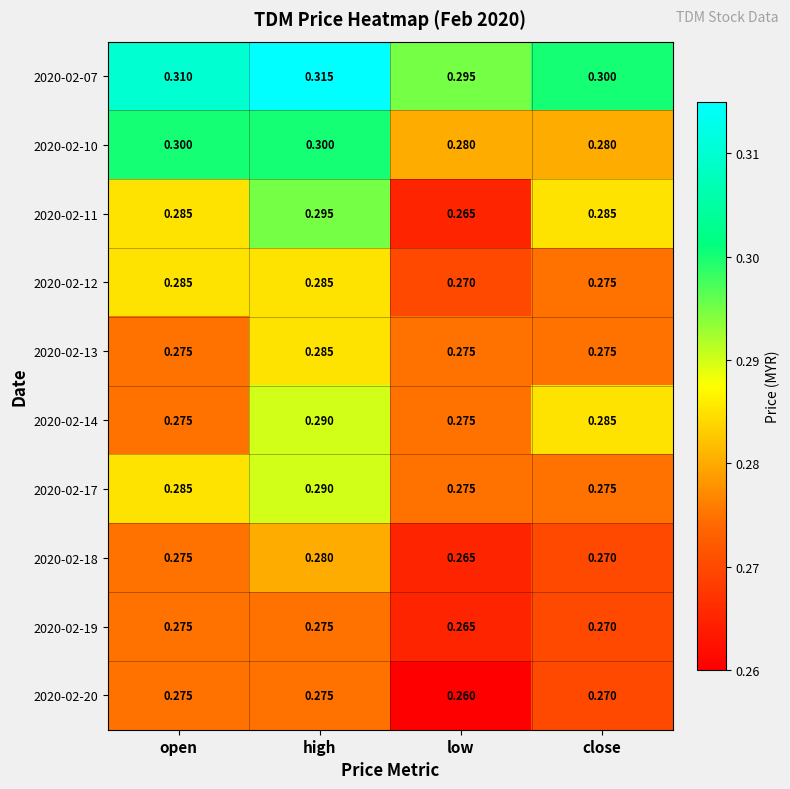

At which category is the sum across all series the highest?

high